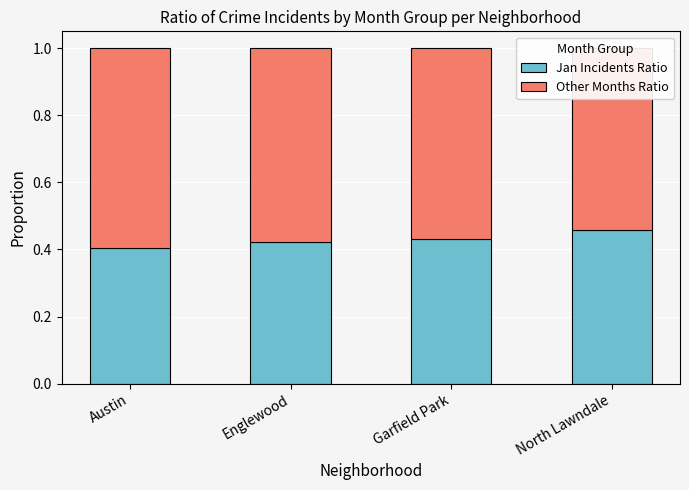

How many categories are shown in the chart?

4